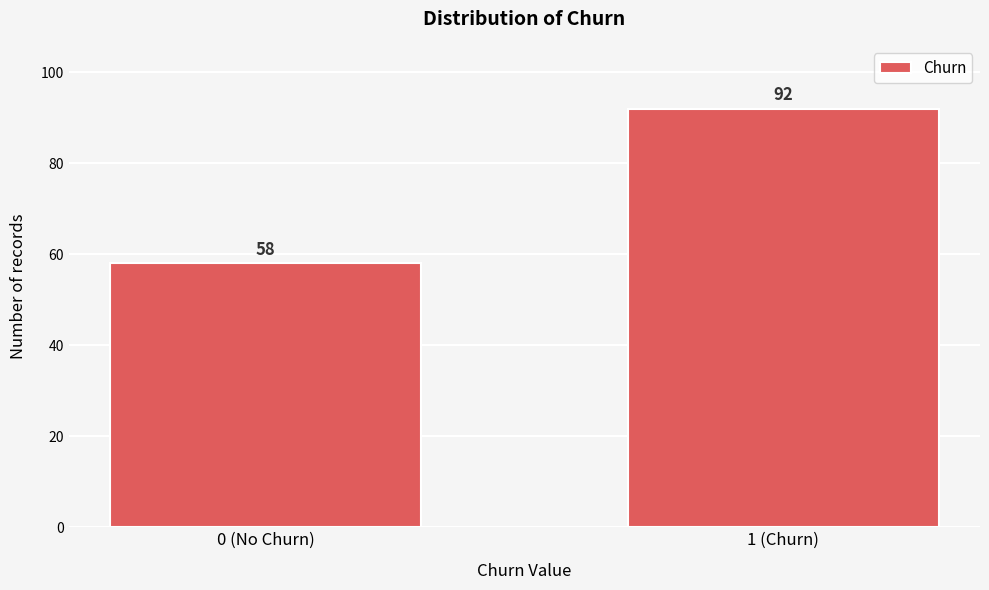

Reading right to left, list all the values displayed in this chart.

92	58